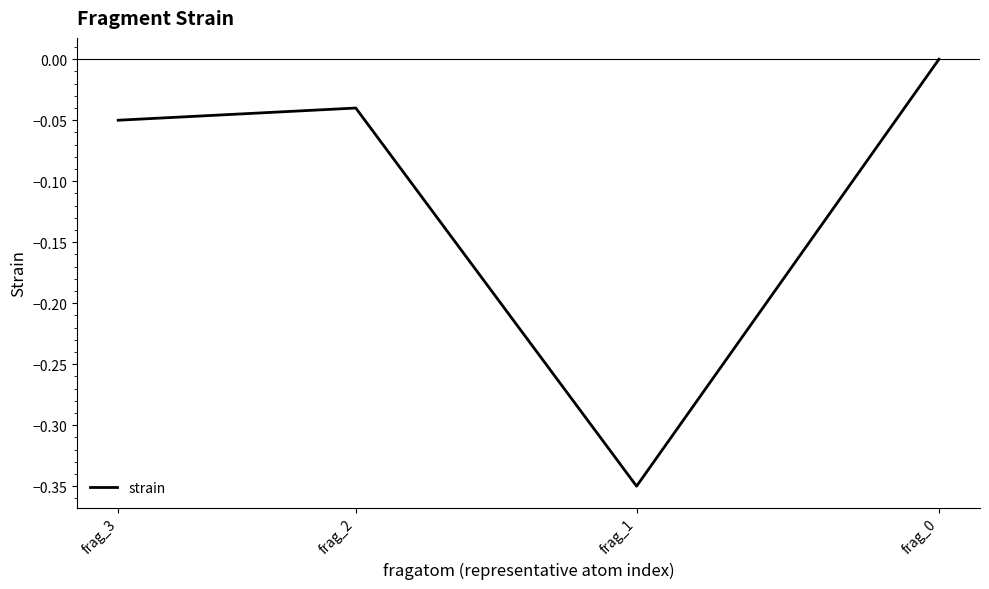

The chart shows a value of -0.3 at frag_1. True or false?

True